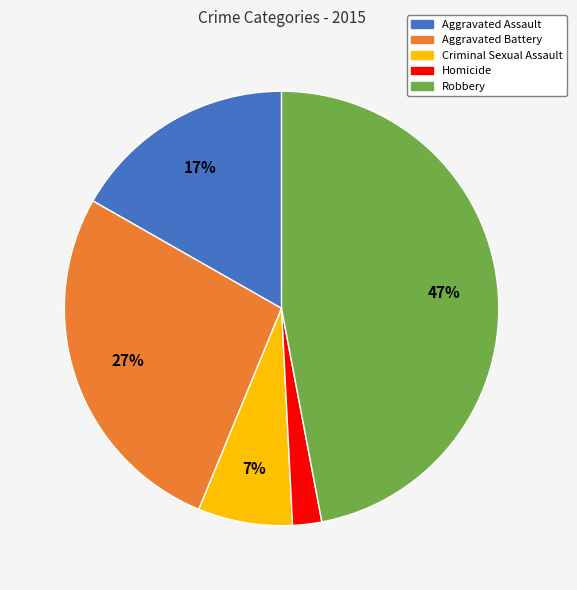

Count the number of slices in the pie.

5